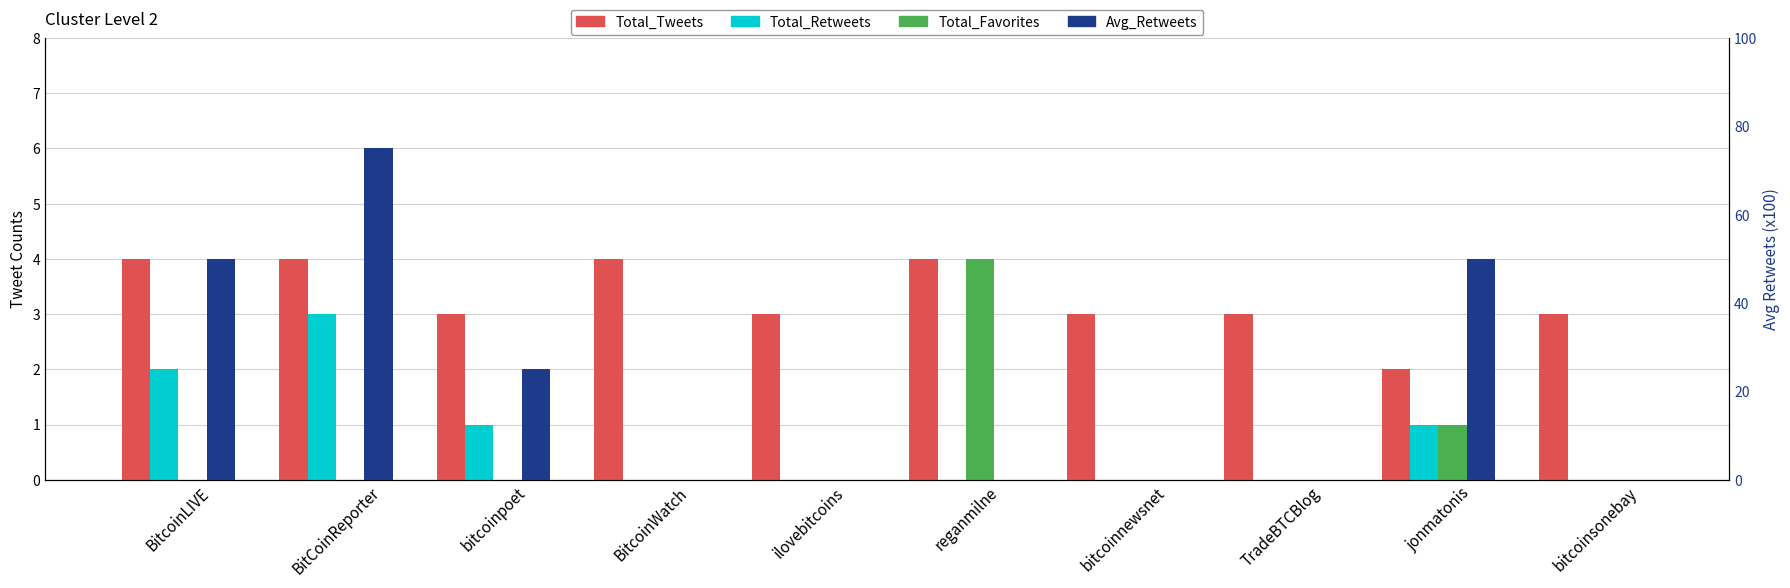

How many data points in Total_Retweets are above 0?

4